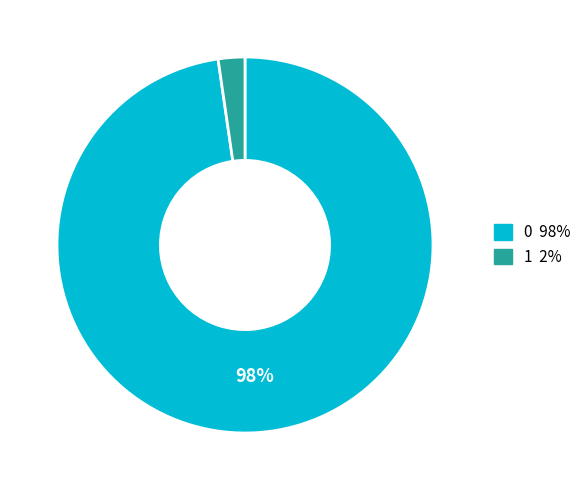

To the nearest percent, what is the combined percentage of 1 and 0?

100%